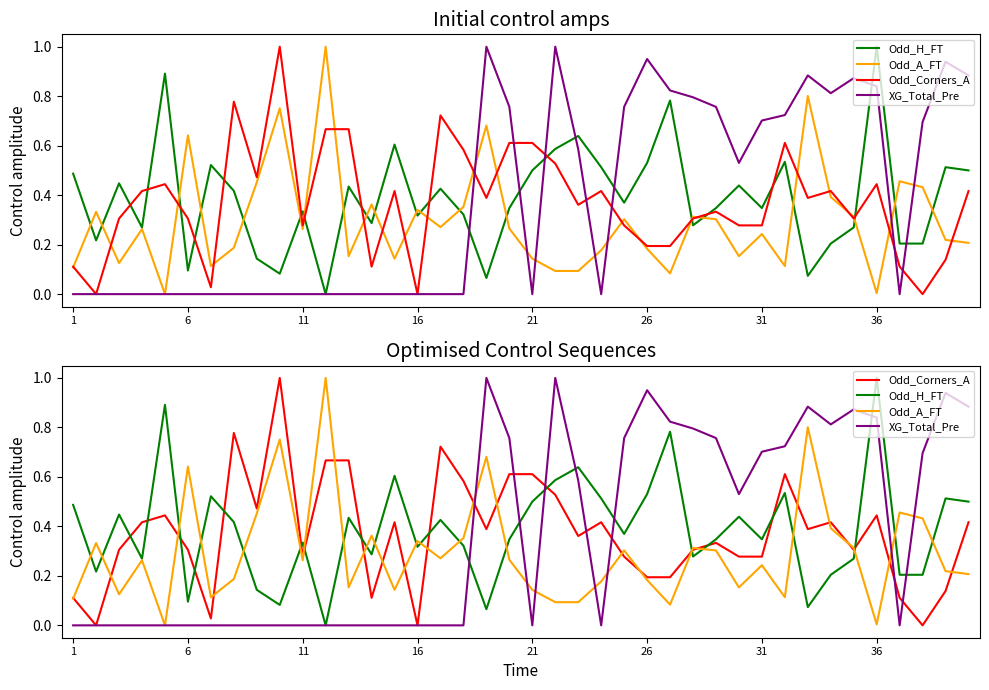

Between 20 and 29, which is larger?

20